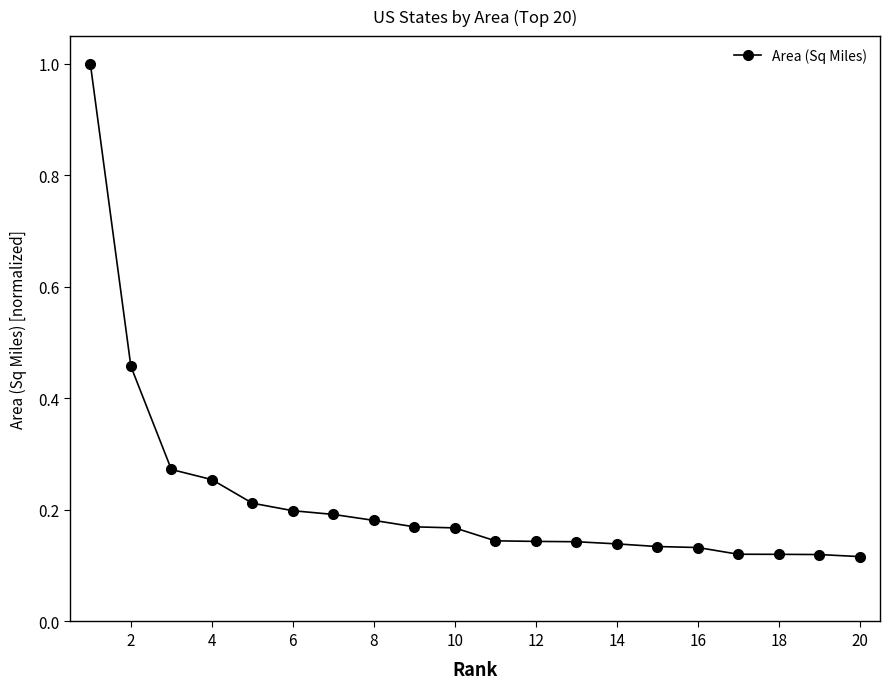

What is the maximum value shown in the chart?

1.0